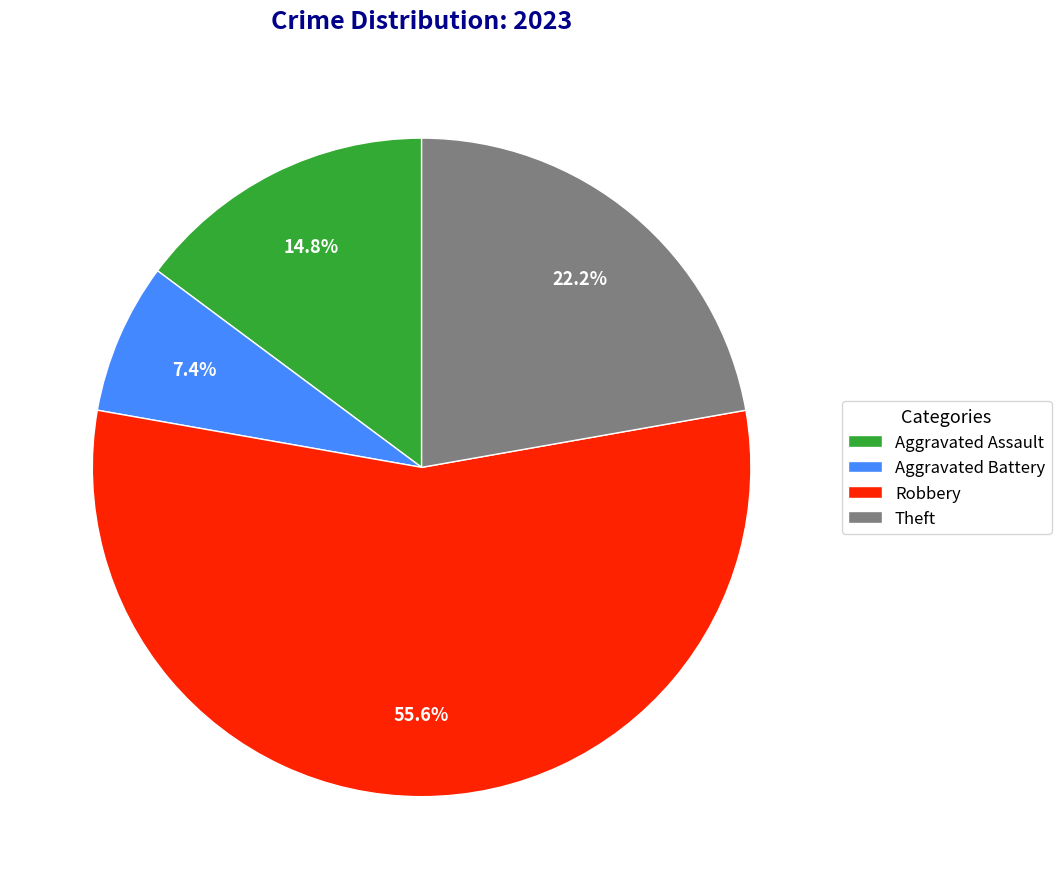

Combined, do Aggravated Assault and Aggravated Battery account for over 50%?

No